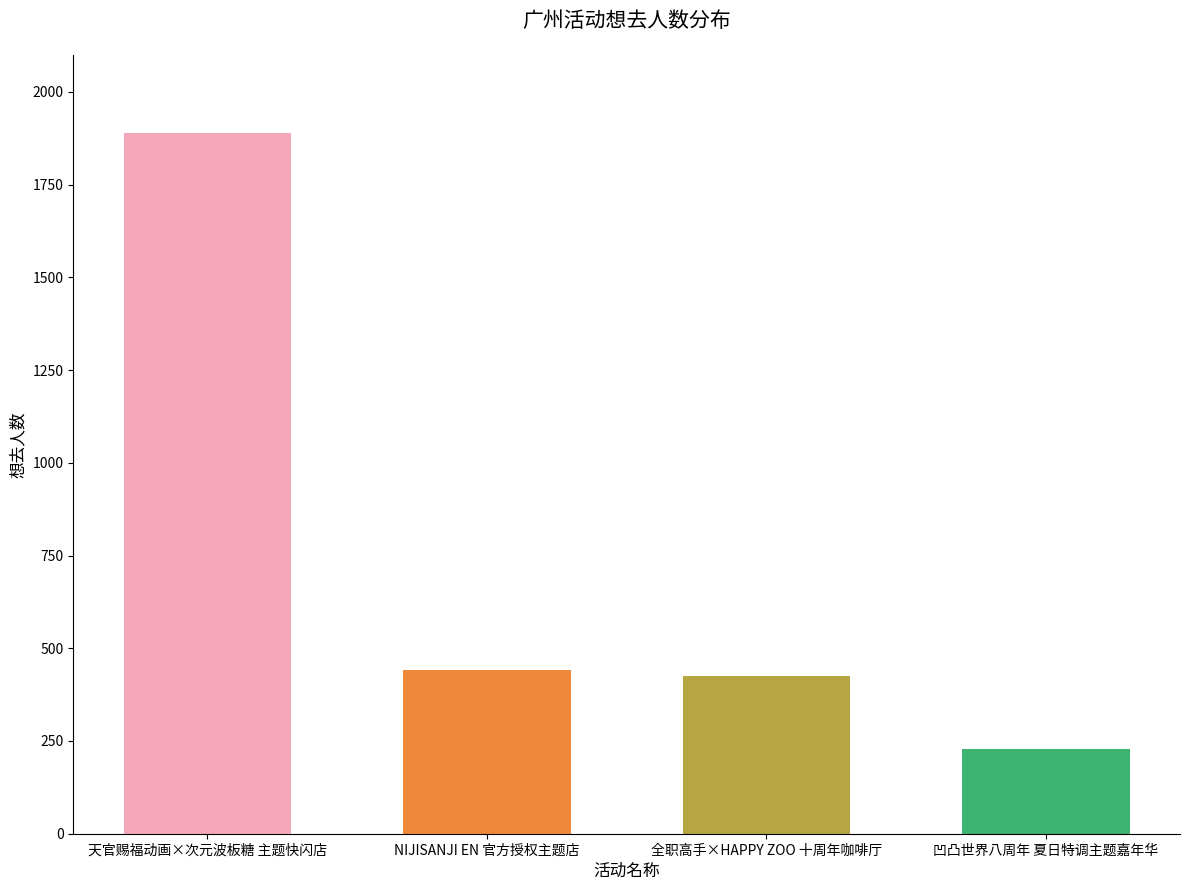

The chart shows a value of 228 at 凹凸世界八周年 夏日特调主题嘉年华. True or false?

True